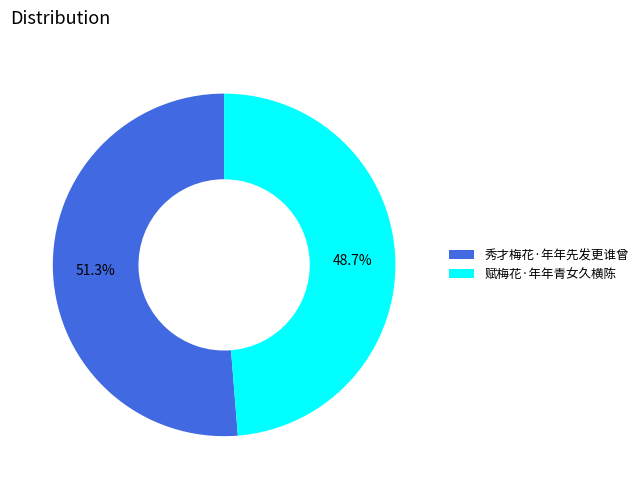

To the nearest percent, what is the average slice percentage?

50%